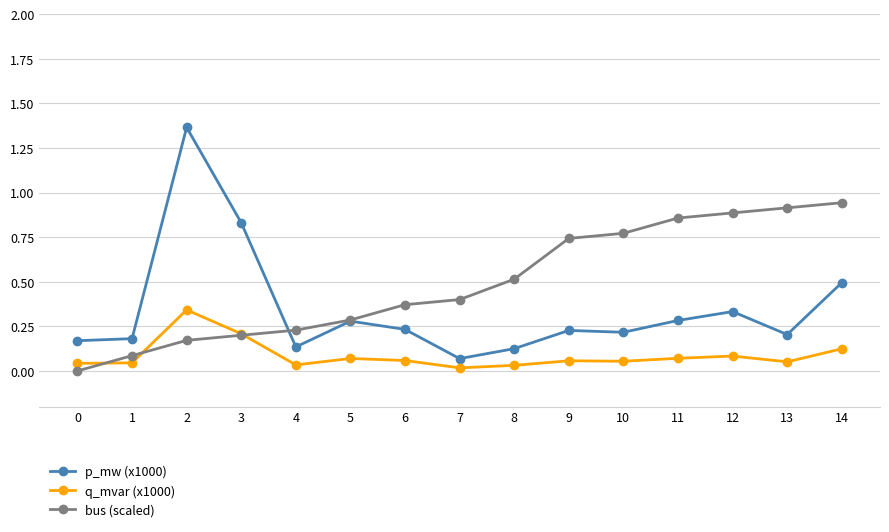

At which category is the sum across all series the highest?

2